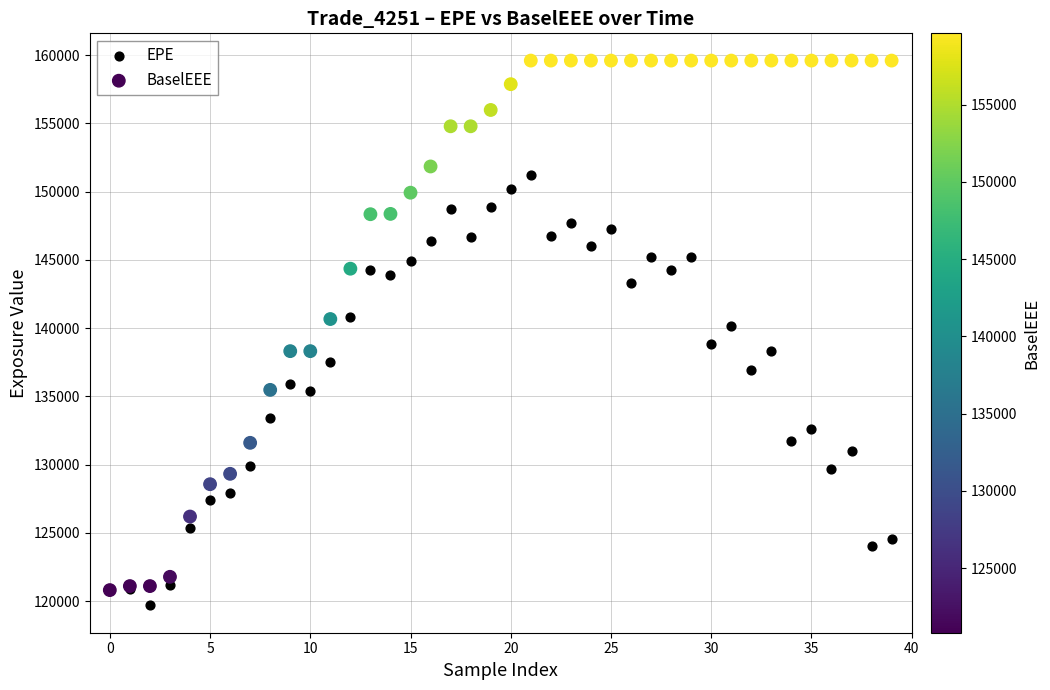

Which series contains the highest Y value?

BaselEEE